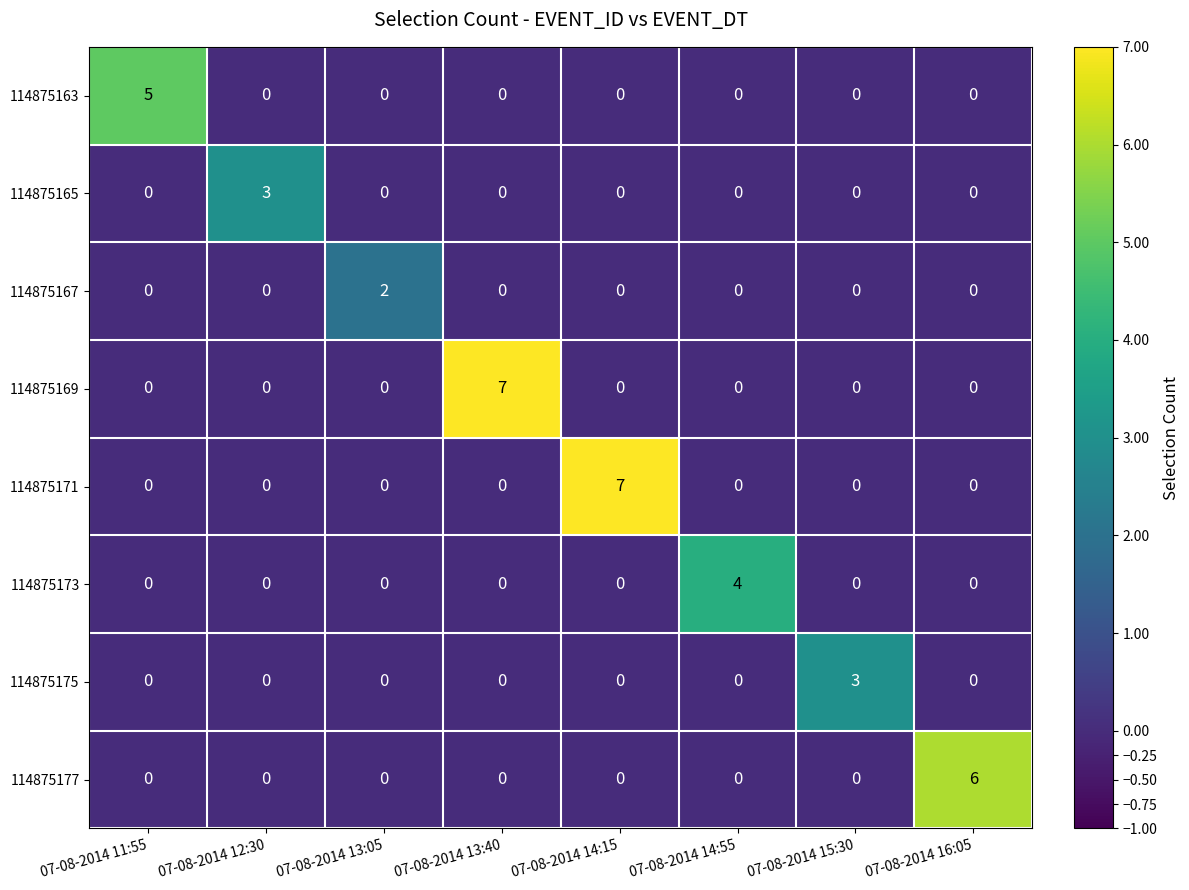

Which series changed the most between 07-08-2014 14:15 and 07-08-2014 15:30?

114875171